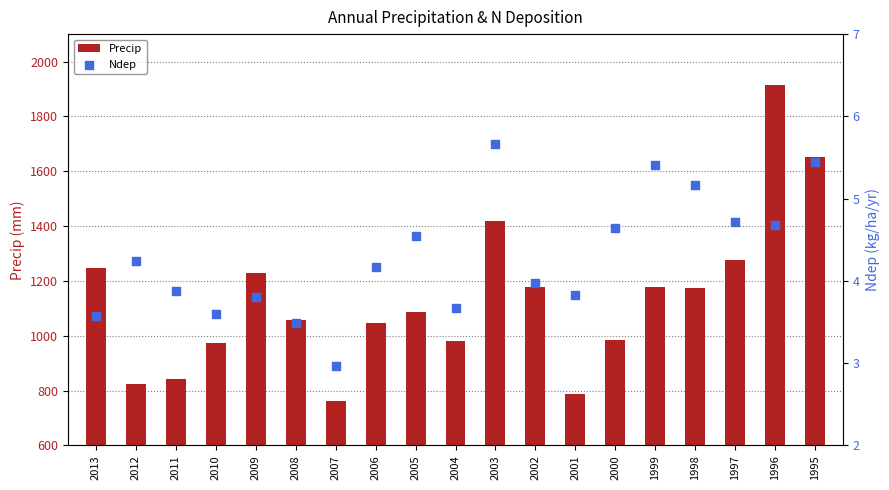

Is the value of Ndep at 2002 greater than the value of Precip at 1997?

No